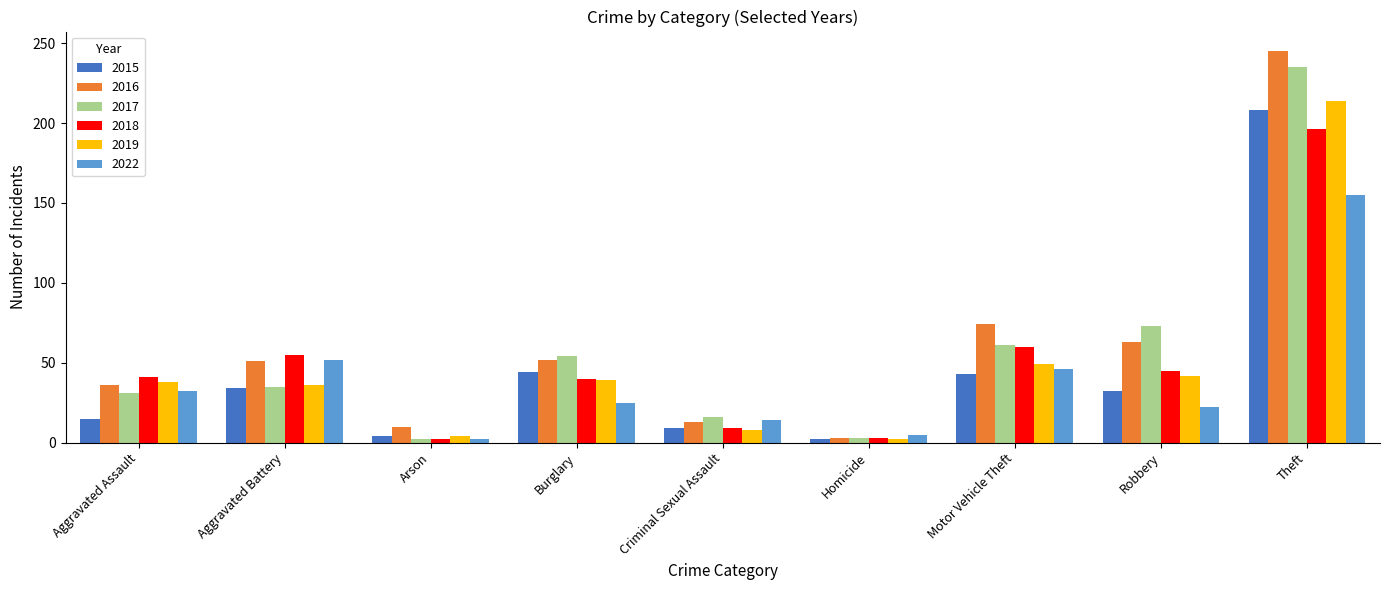

Which series has the largest range (max minus min)?

2016